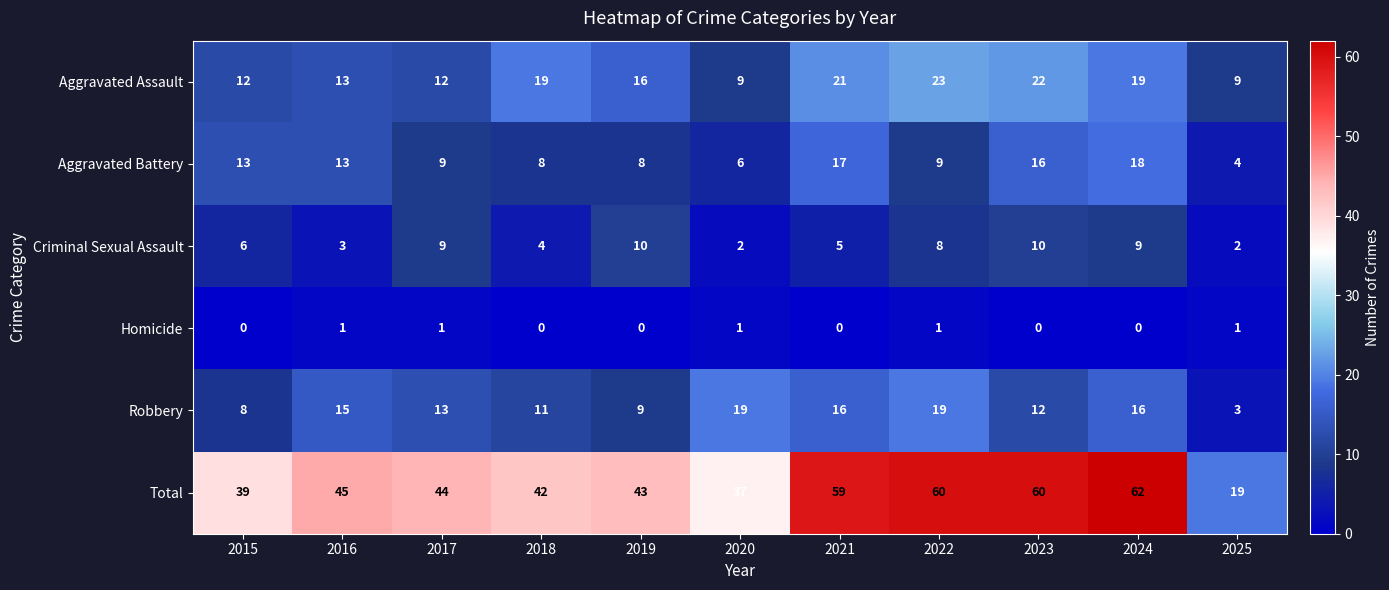

Between 2016 and 2024, which series saw the biggest shift?

Total